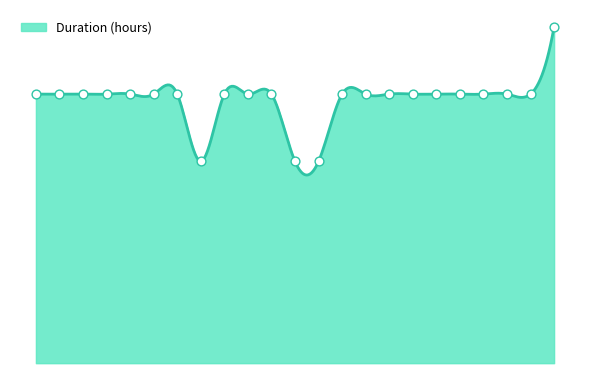

Between 9 and 1, which is larger?

9